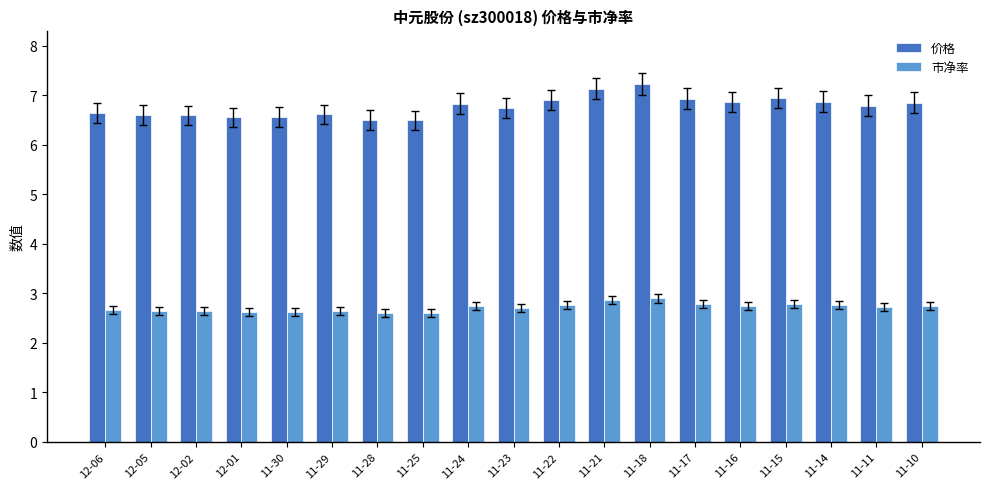

The 市净率 series shows 2.6 at 11-30. True or false?

True